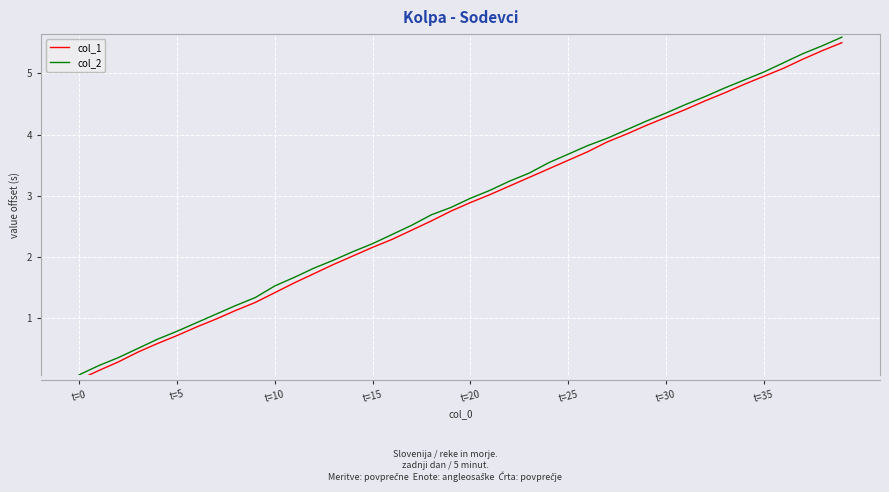

How many lines are shown in the chart?

2